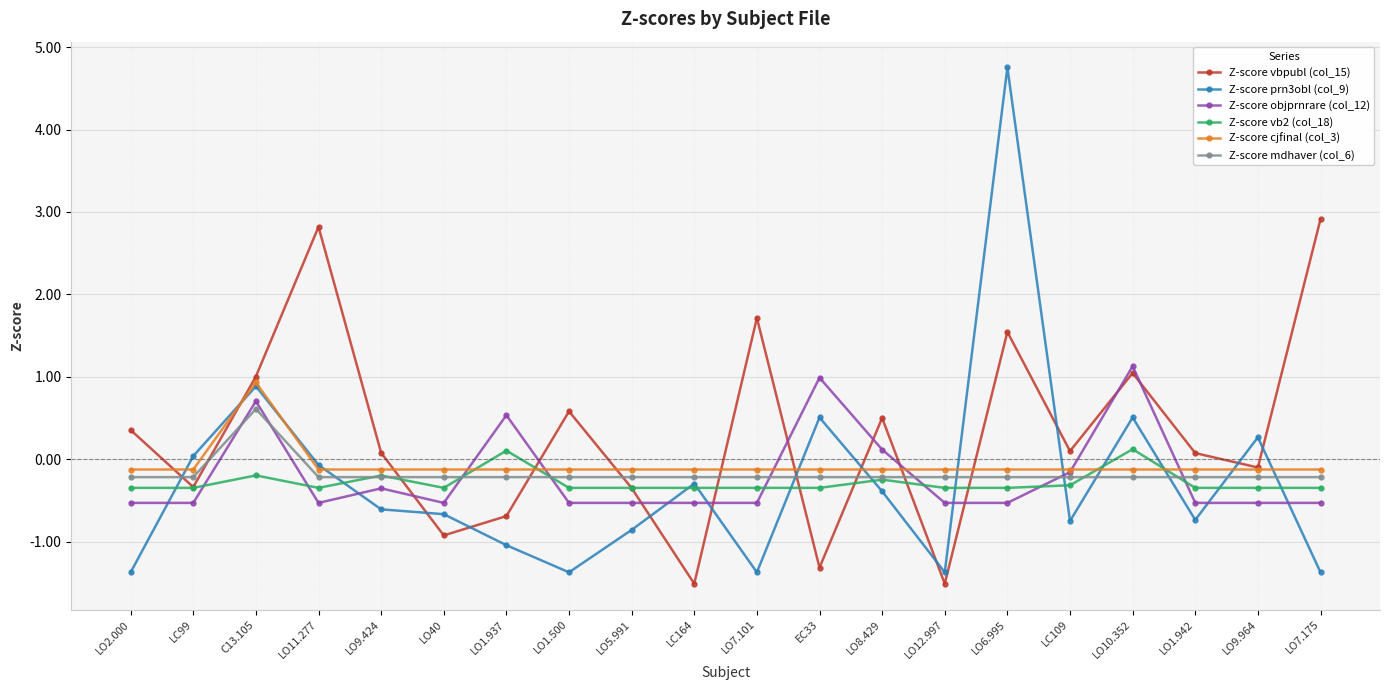

At how many categories does at least one series exceed 4?

1